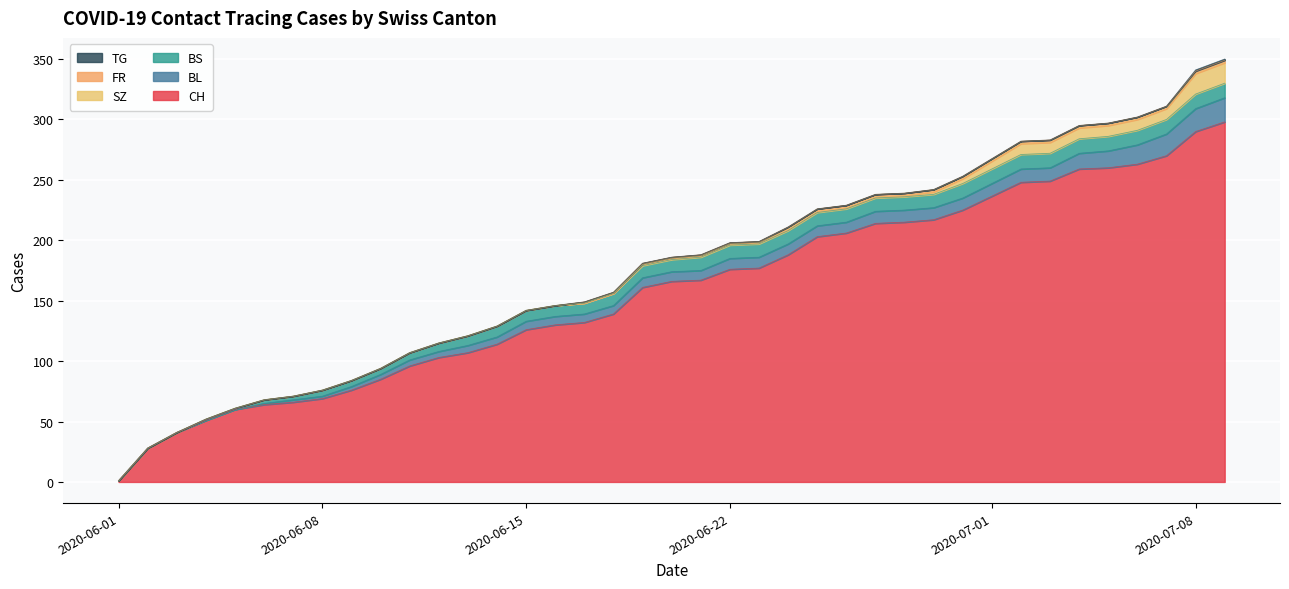

What are all the series names shown in the legend?

CH, BL, BS, SZ, FR, TG